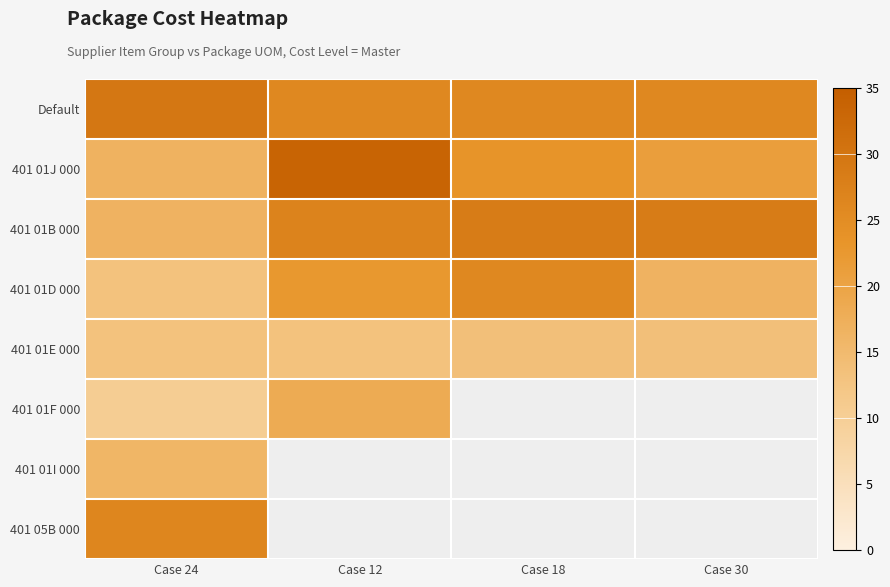

Rank the series by their maximum value, from lowest to highest.

401 01E 000, 401 01I 000, 401 01F 000, 401 01D 000, 401 05B 000, 401 01B 000, Default, 401 01J 000